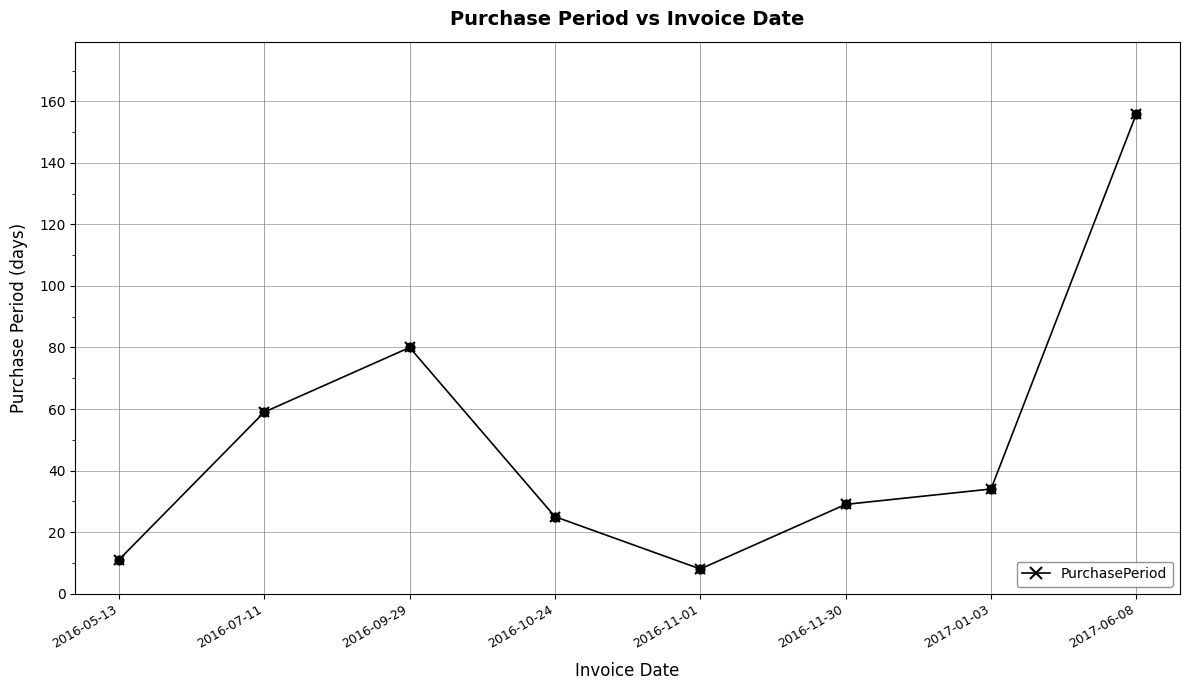

Between 2017-01-03 and 2016-10-24, which is larger?

2017-01-03